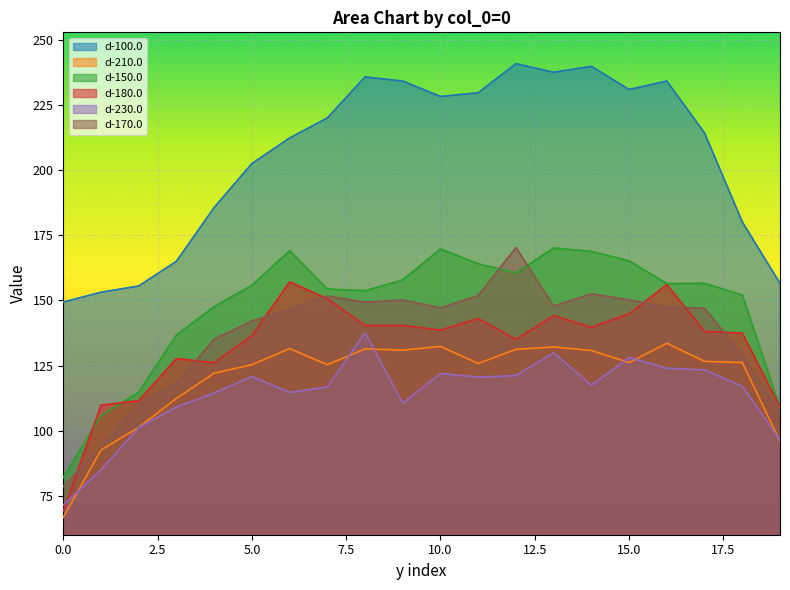

Is the value of d-230.0 at 4 greater than the value of d-210.0 at 13?

No